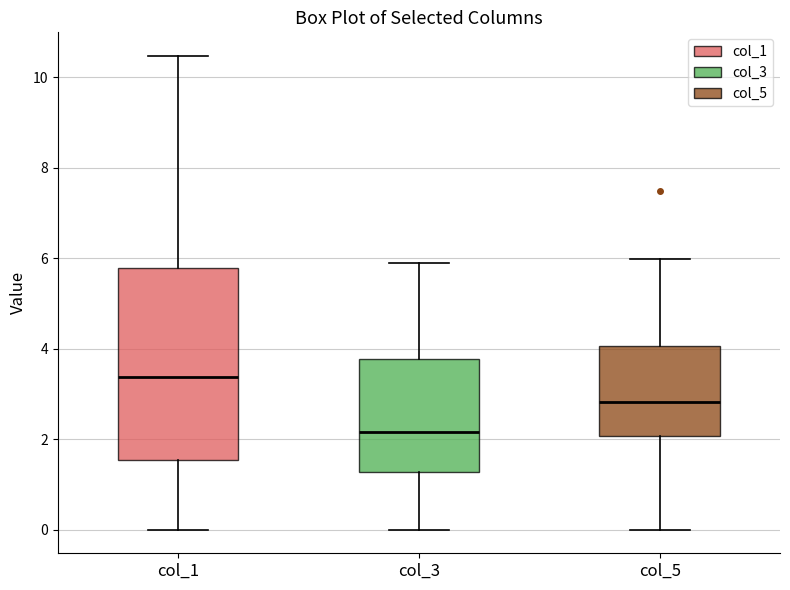

Reading left to right, transcribe this box plot: for each box, give where its median line is, the range the box spans, and where its two whiskers end, as read against the y-axis. The values are not printed on the chart, so give them approximately, as read against the axis.

col_1: median 3.4, box 1.6 to 5.8, whiskers 0.0 to 10.4
col_3: median 2.2, box 1.2 to 3.8, whiskers 0.0 to 5.8
col_5: median 2.8, box 2.0 to 4.0, whiskers 0.0 to 6.0